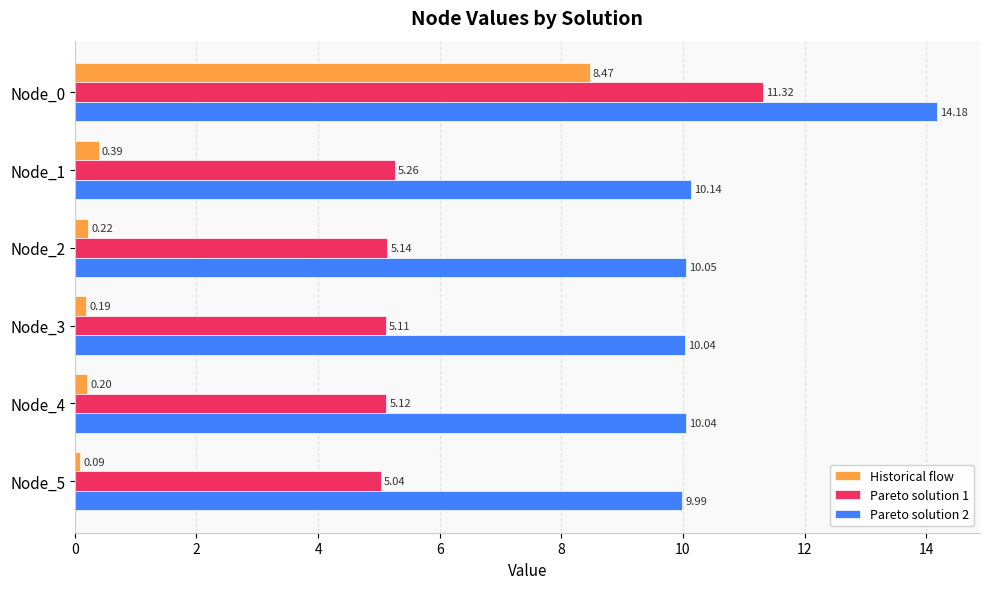

Rank the series by their maximum value, from highest to lowest.

Pareto solution 2, Pareto solution 1, Historical flow